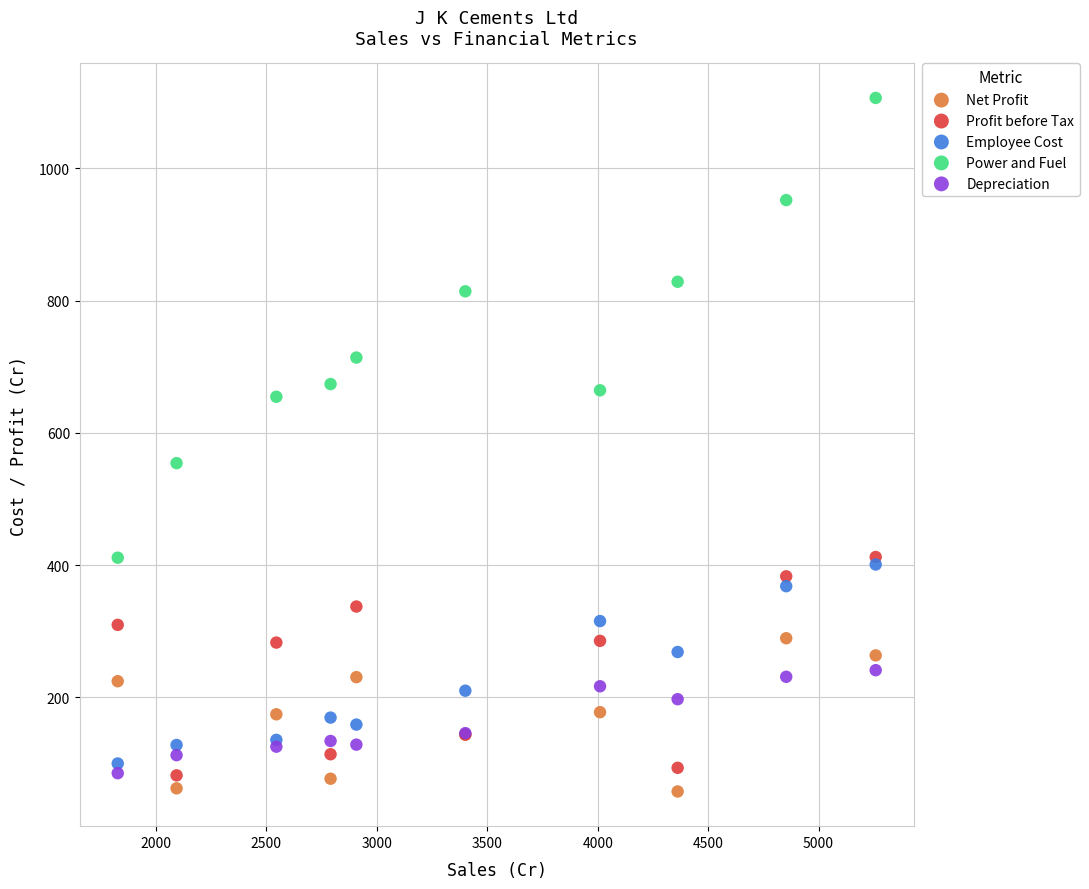

Across all series, what Y value is closest to 582?

554.3